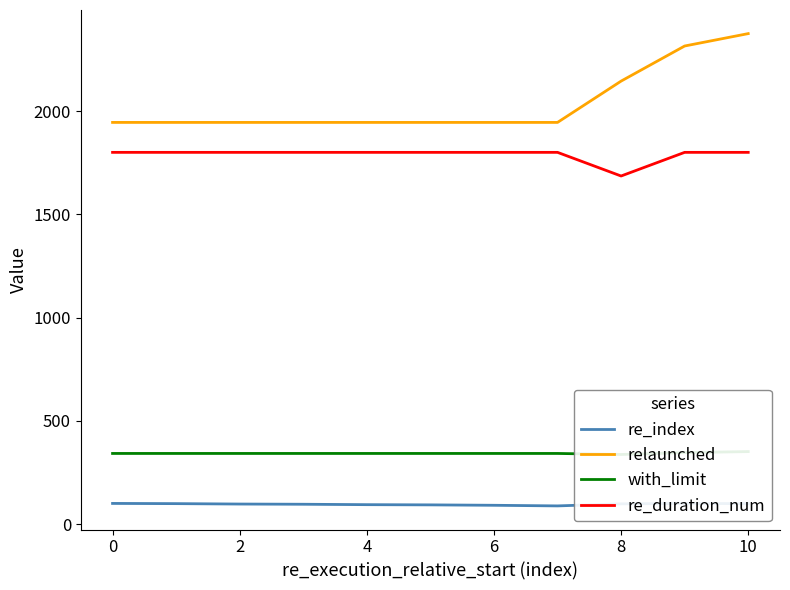

What are all the series names shown in the legend?

re_index, relaunched, with_limit, re_duration_num